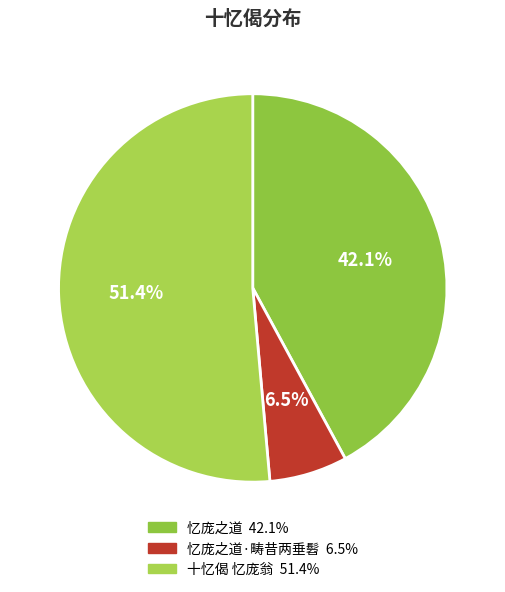

Count the number of slices in the pie.

3